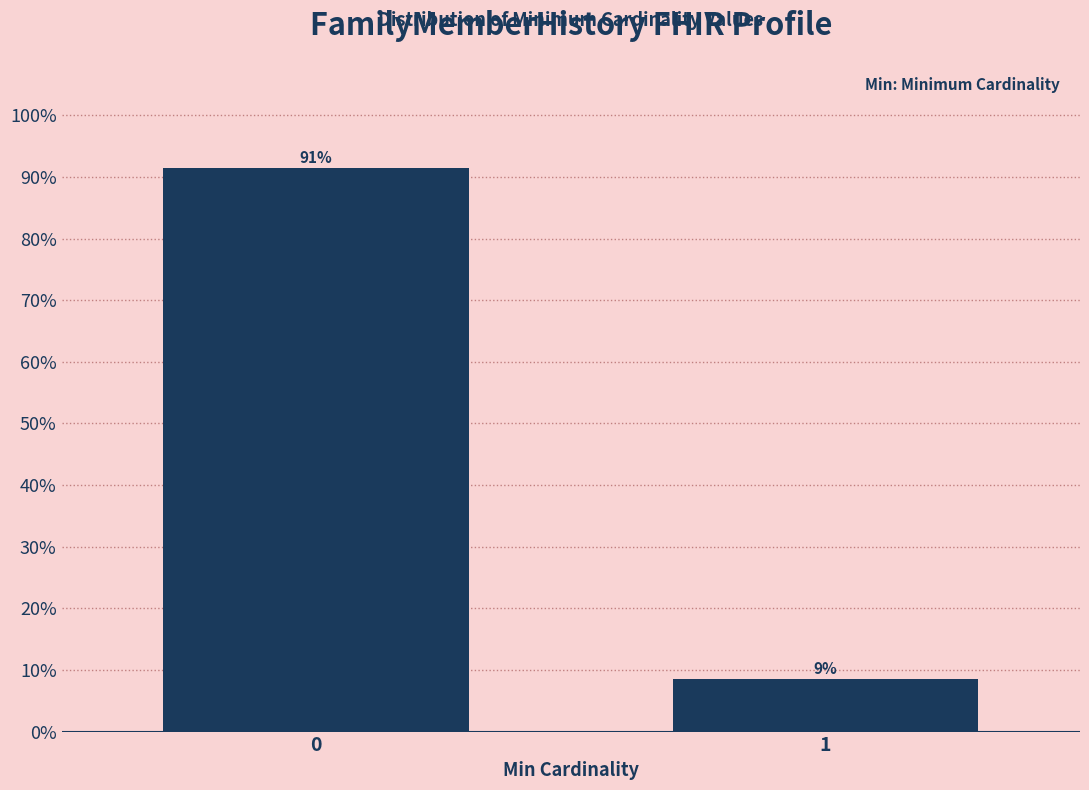

The value at 0 is 136.4. True or false?

False